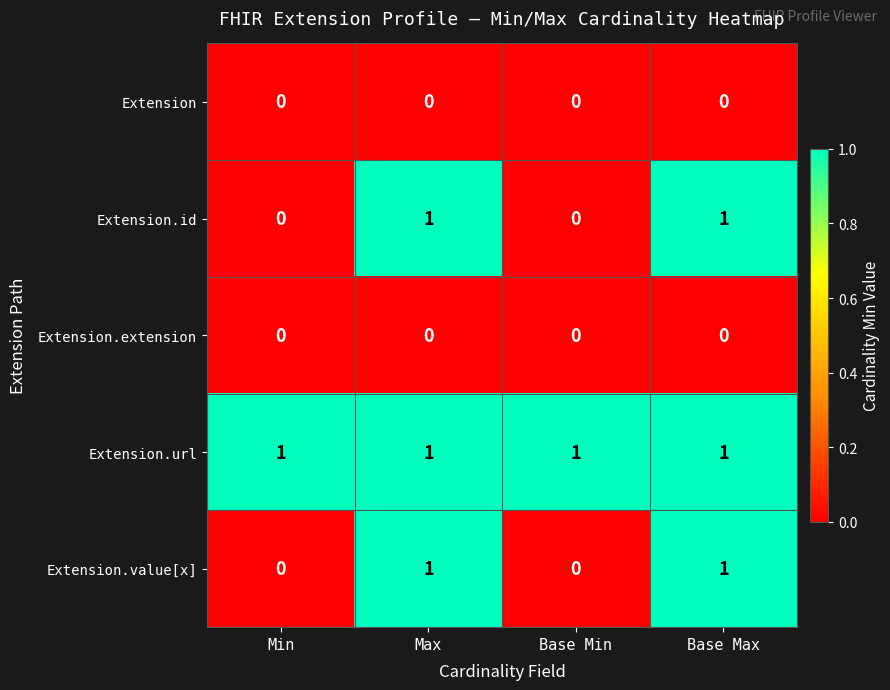

Reading right to left, list all the values displayed in this chart.

Extension: 0	0	0	0
Extension.id: 1	0	1	0
Extension.extension: 0	0	0	0
Extension.url: 1	1	1	1
Extension.value[x]: 1	0	1	0